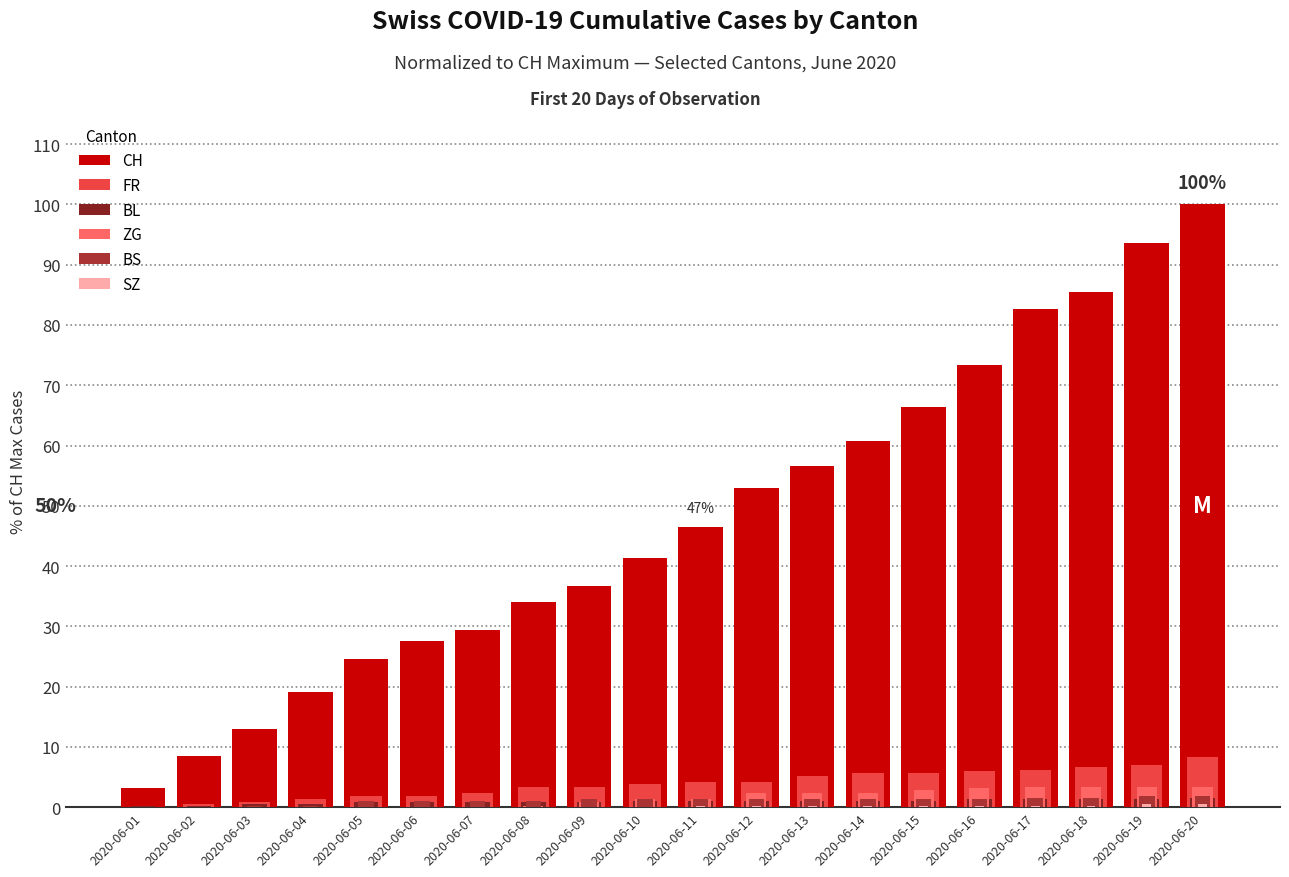

Does the chart contain stacked bars?

No